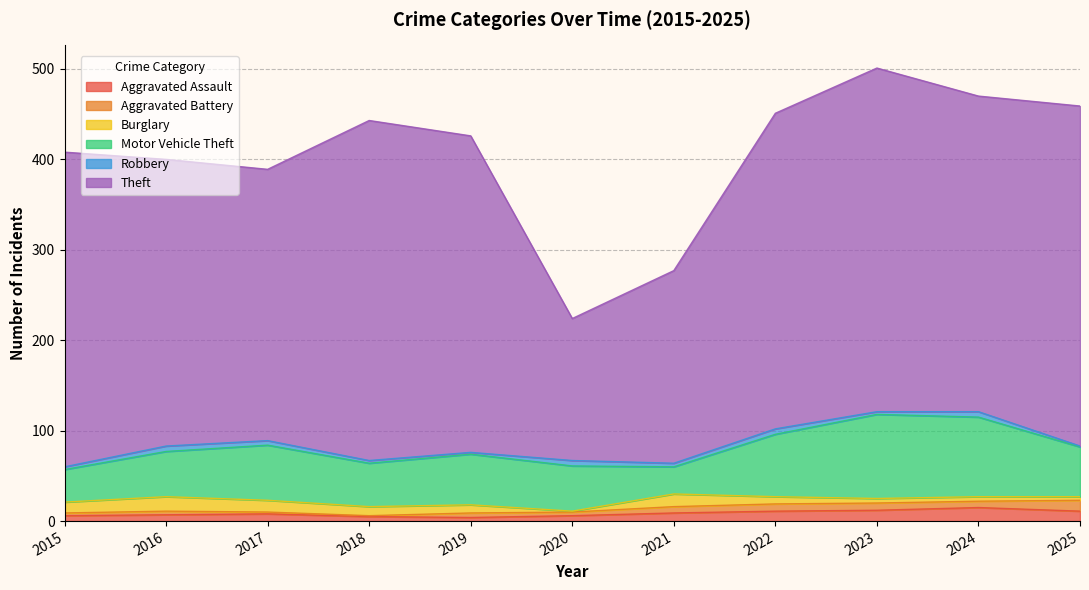

True or false: Robbery and Theft intersect in this chart.

False